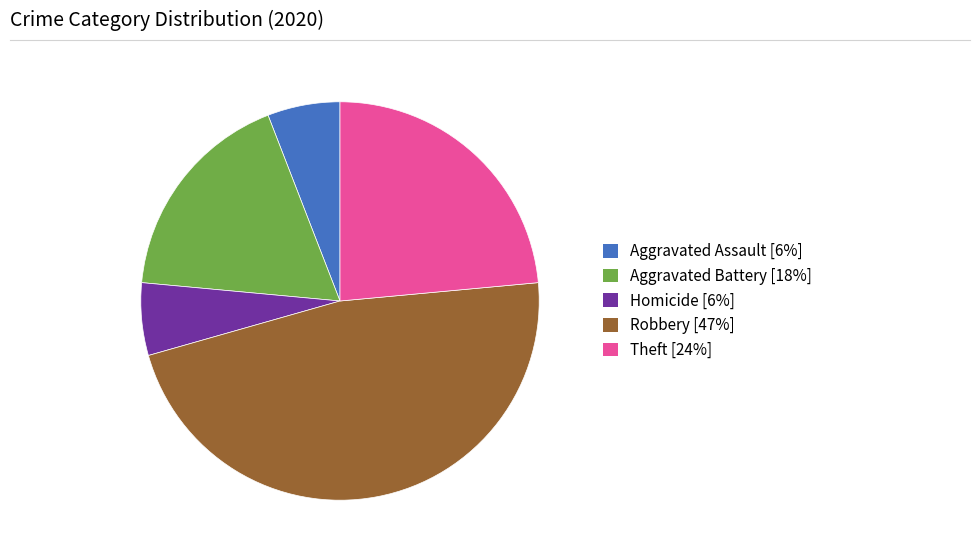

Is it true that Aggravated Assault [6%] is 6% of the pie?

True